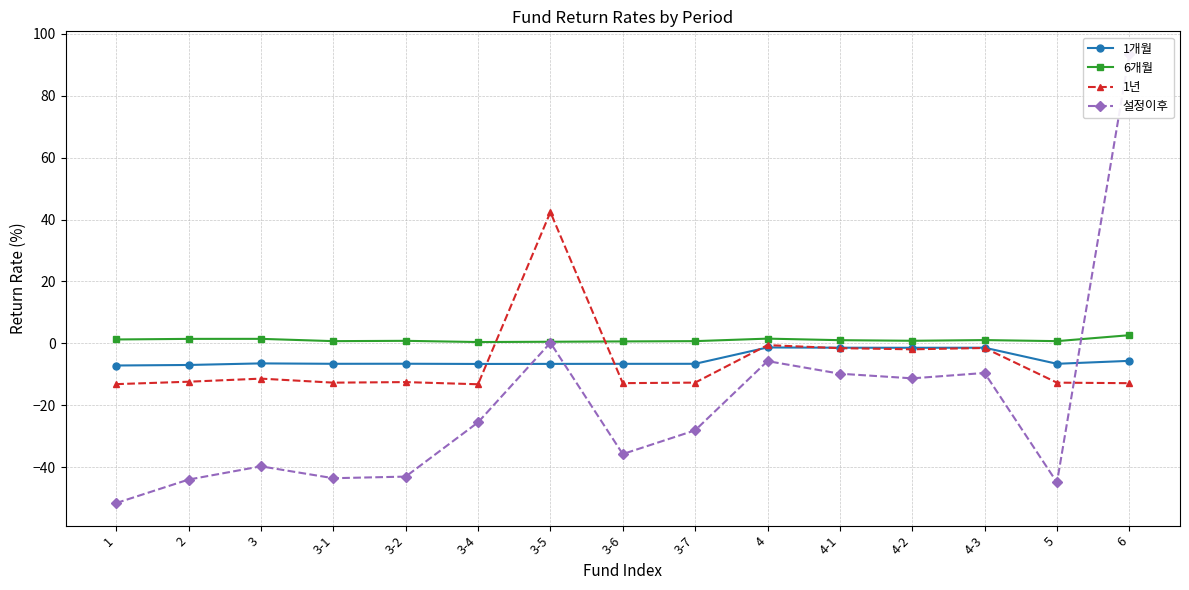

Count the number of data series in this chart.

4